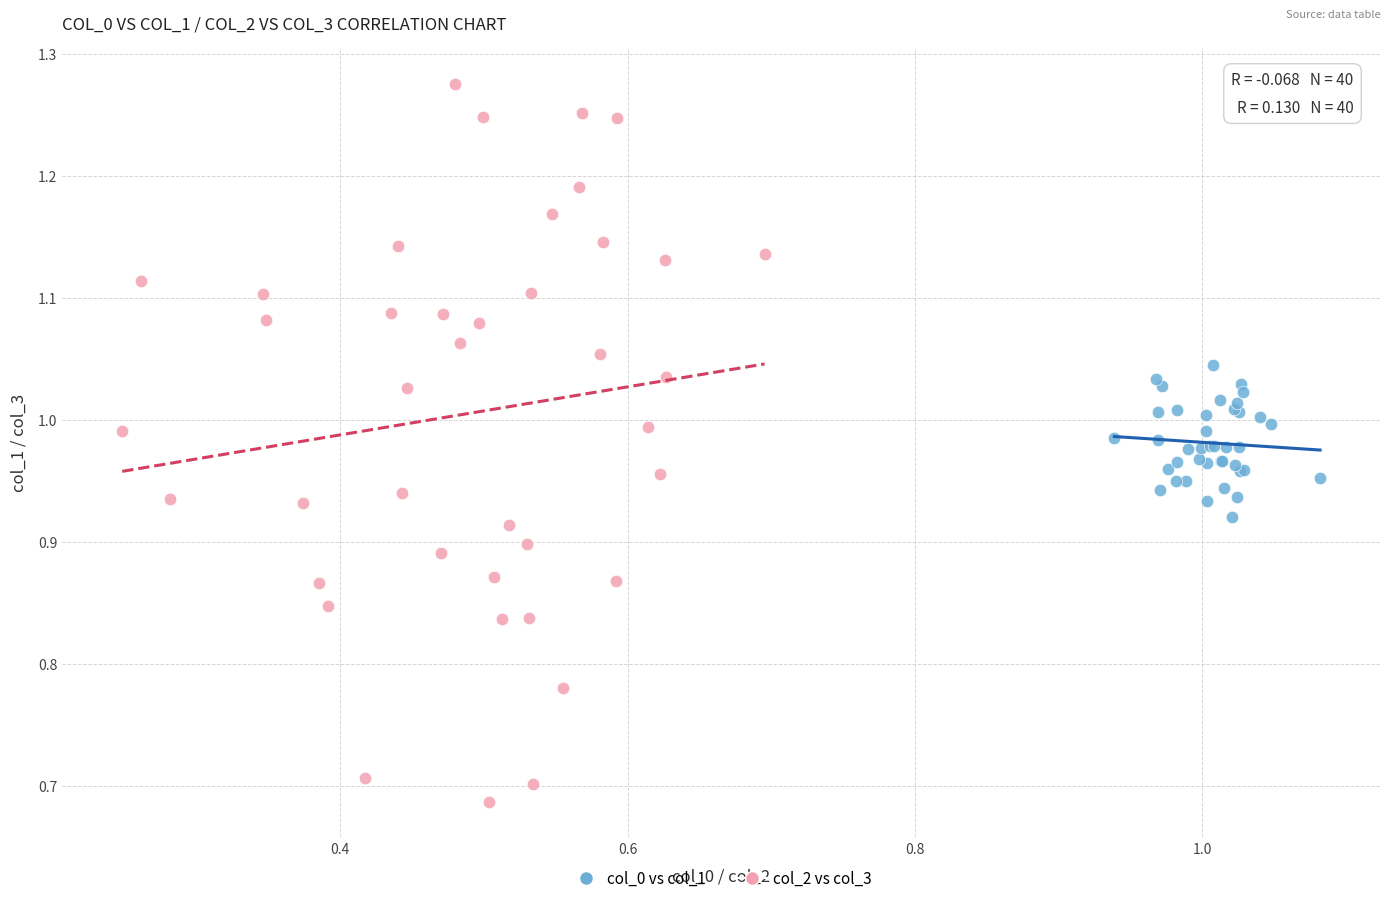

Which series has the largest Y range (max minus min)?

col_2 vs col_3